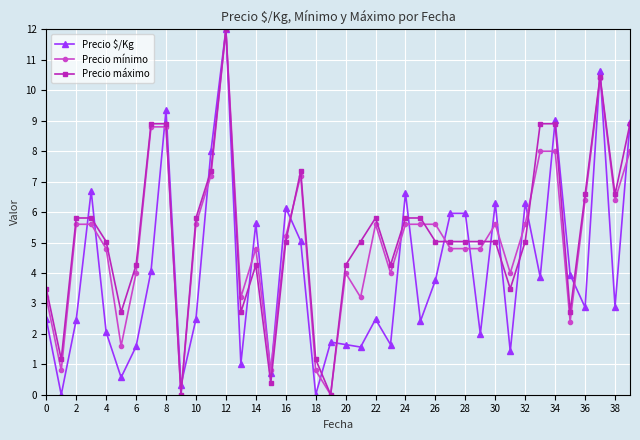

What is the value of the Precio mínimo point at the 6th from the left?

1.6